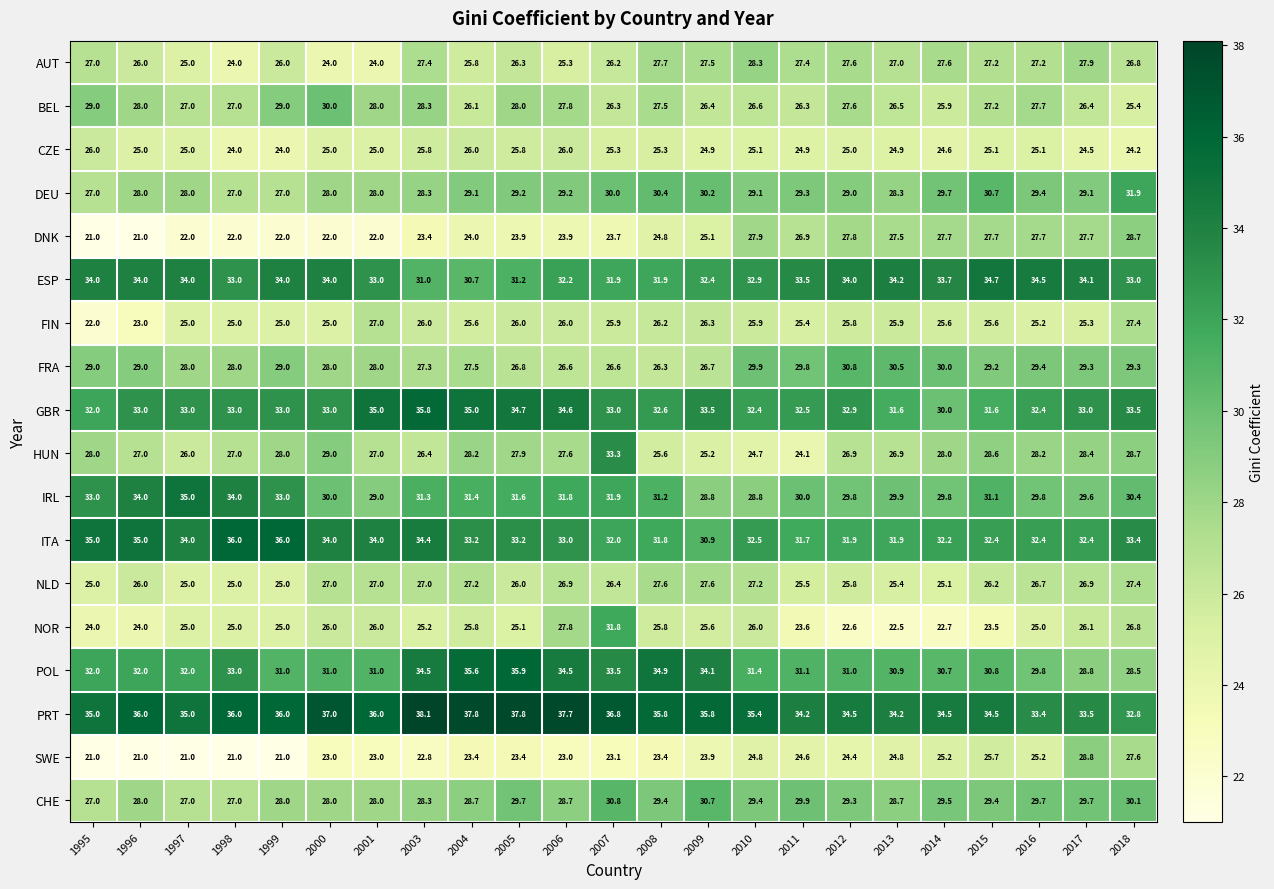

True or false: PRT has a value of 37.0 at 2000.

True